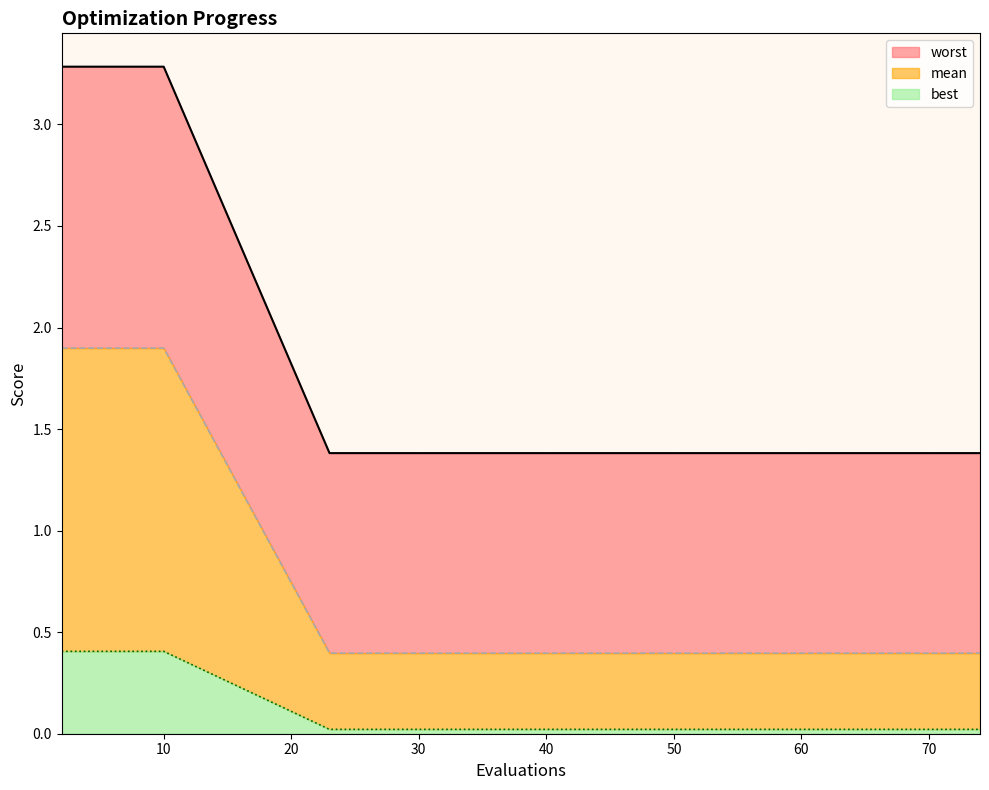

True or false: mean has a value of 3.2 at 10.

False